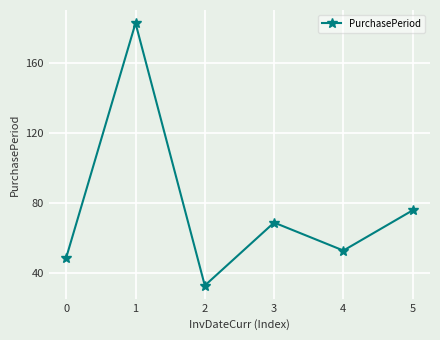

The value at 3 is 105. True or false?

False